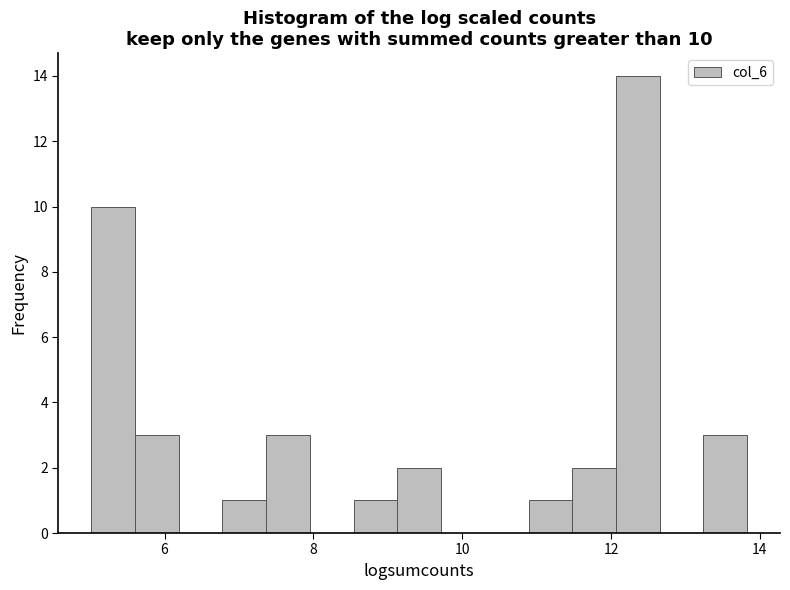

Around what value on the x-axis is the tallest bar? Give the approximate position of its centre, as read against the axis.

12.4